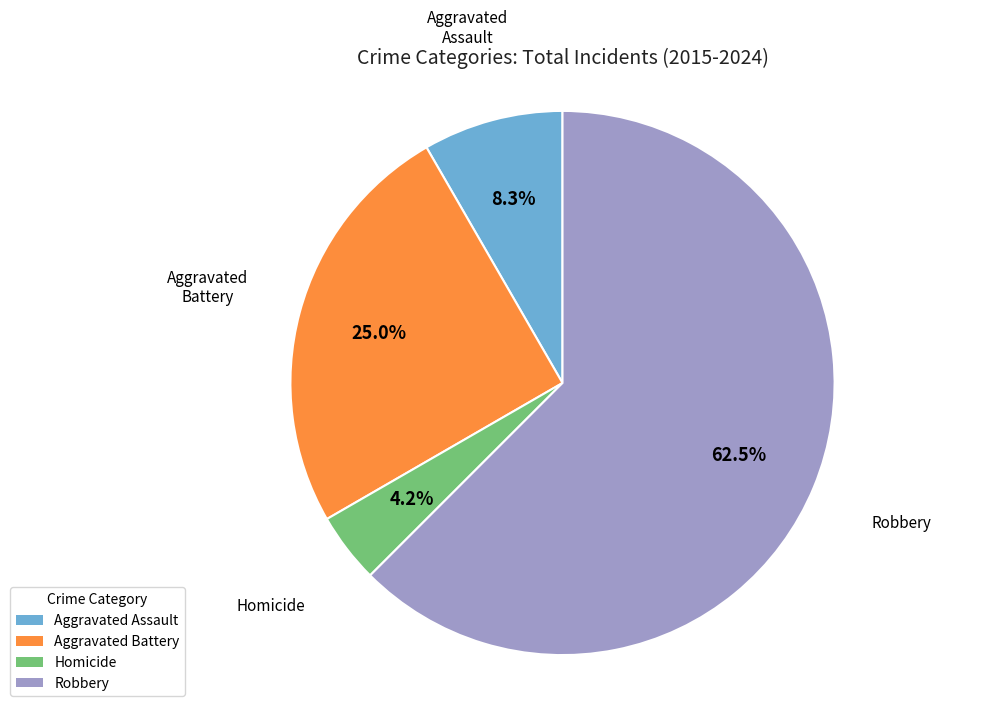

How many slices are in this pie chart?

4